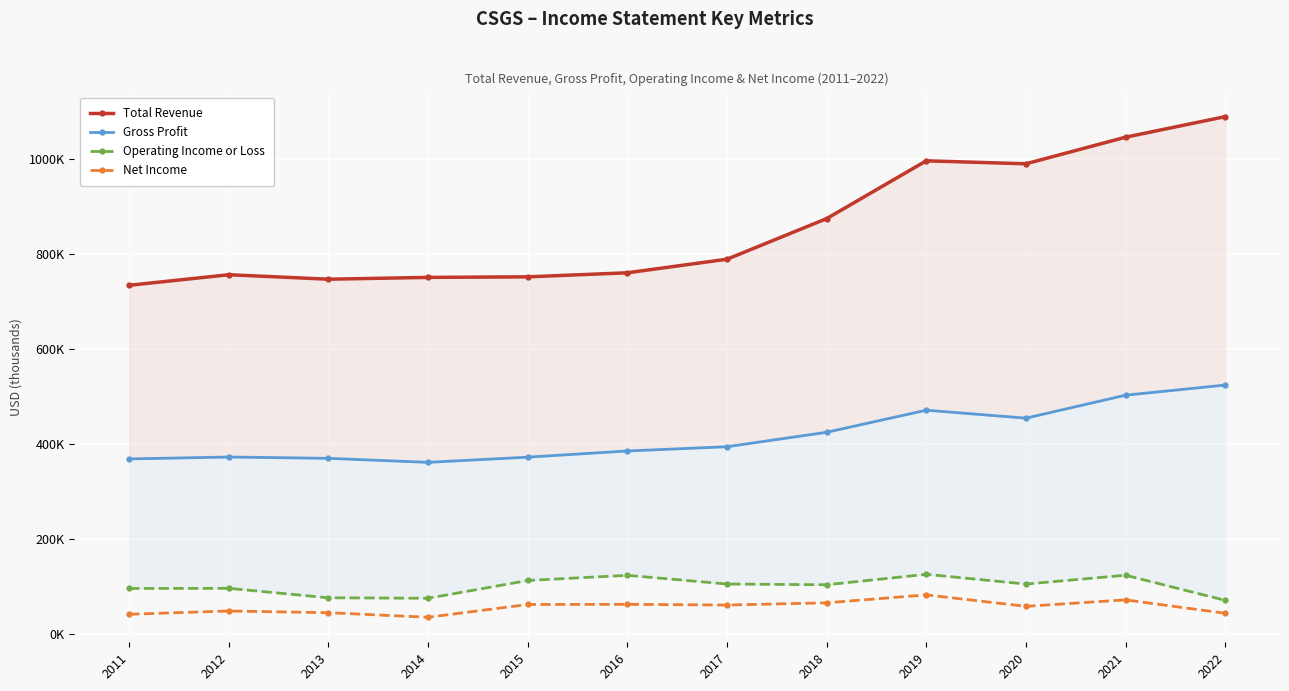

The Gross Profit series shows 471700 at 2019. True or false?

True